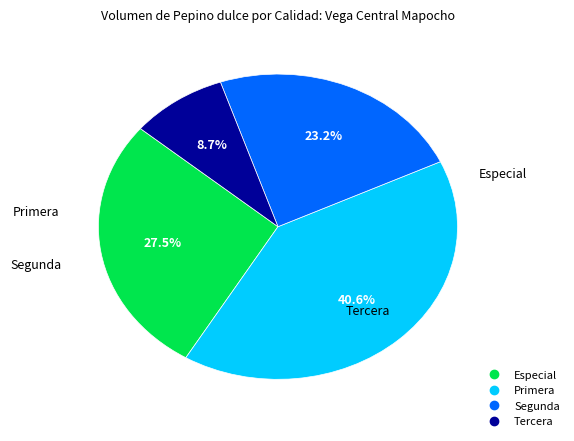

Which category has the biggest portion of the pie?

Primera